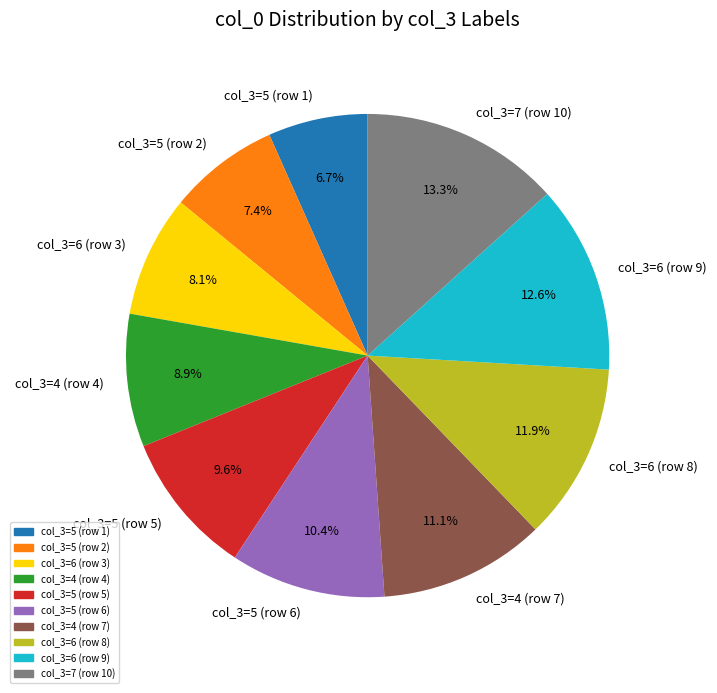

Which has a higher value, col_3=5 (row 1) or col_3=4 (row 7)?

col_3=4 (row 7)